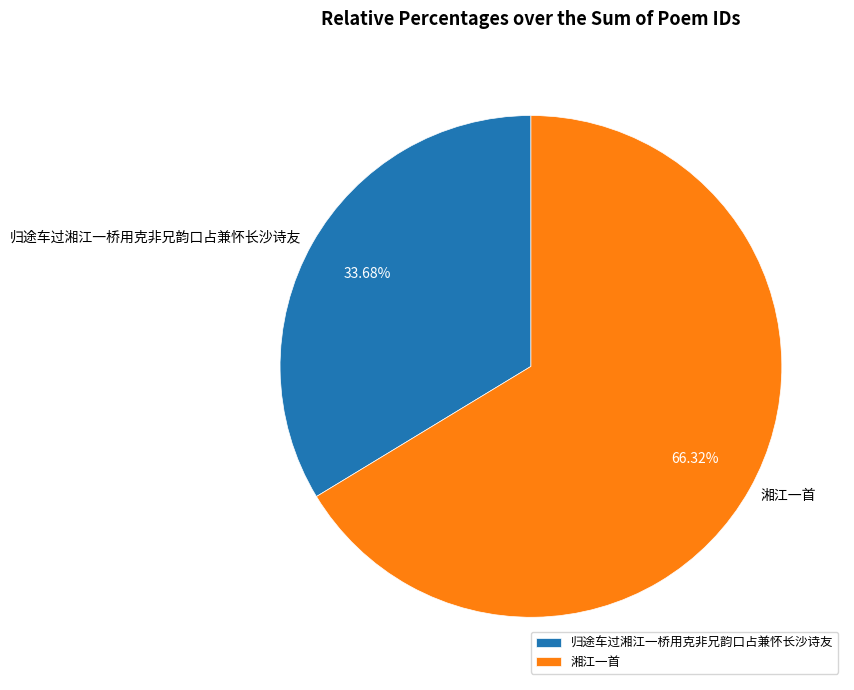

How many slices are in this pie chart?

2